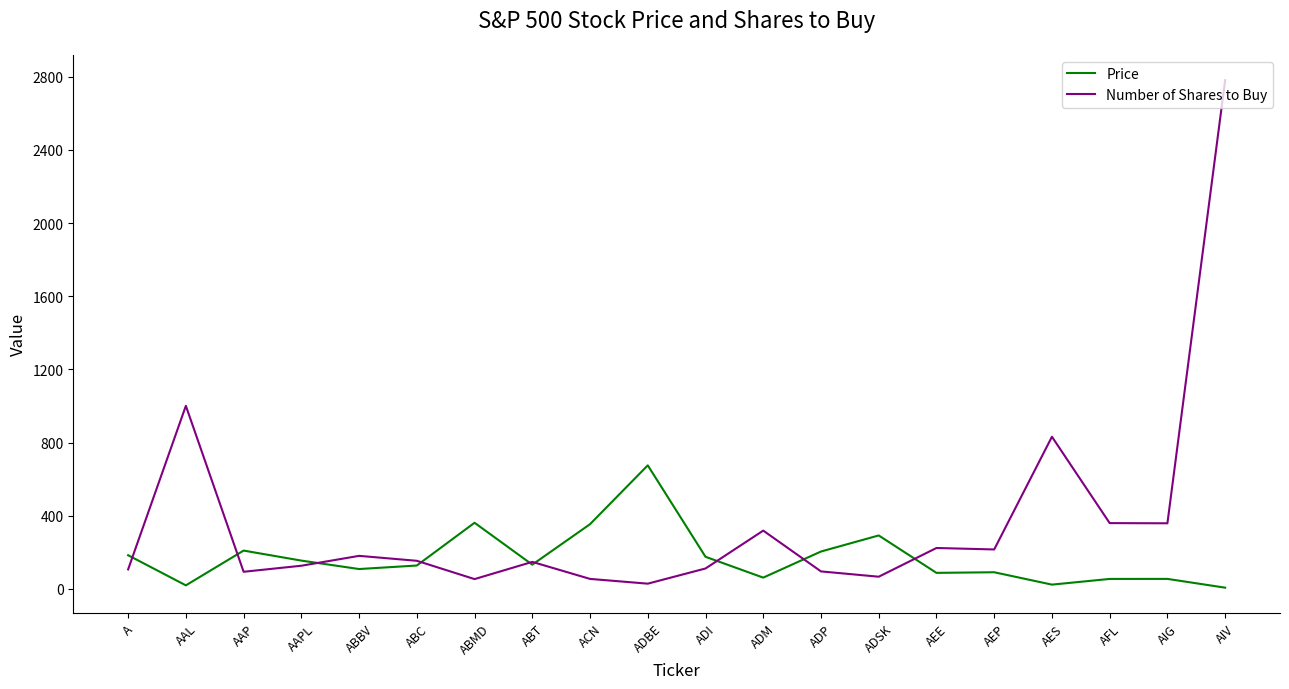

What is the total value across all series at AFL?

414.9